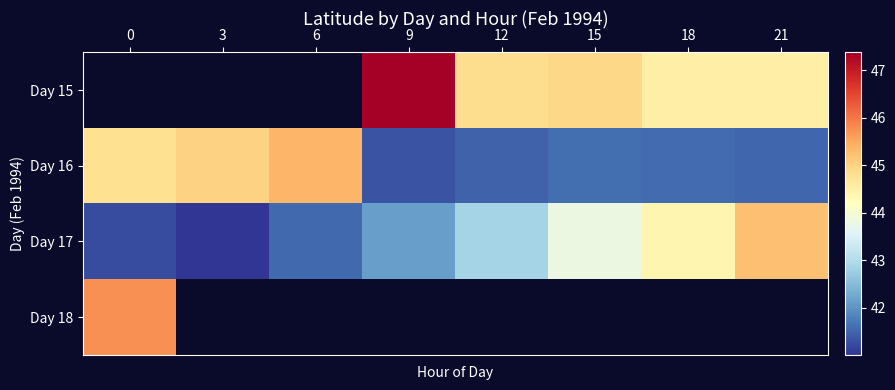

Rank the categories by Day 16 value from highest to lowest.

6, 3, 0, 15, 18, 21, 12, 9